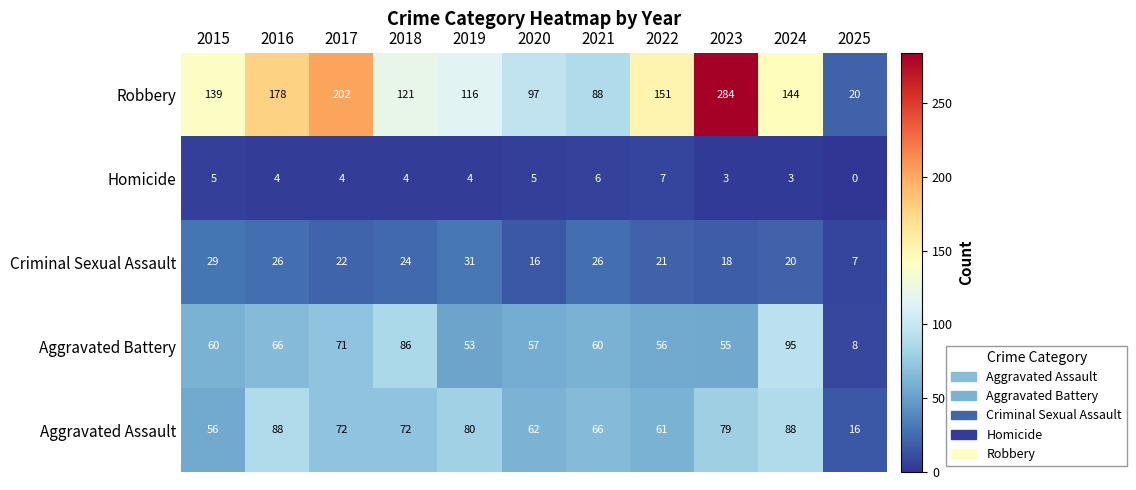

What is the total value across all series at 2019?

284